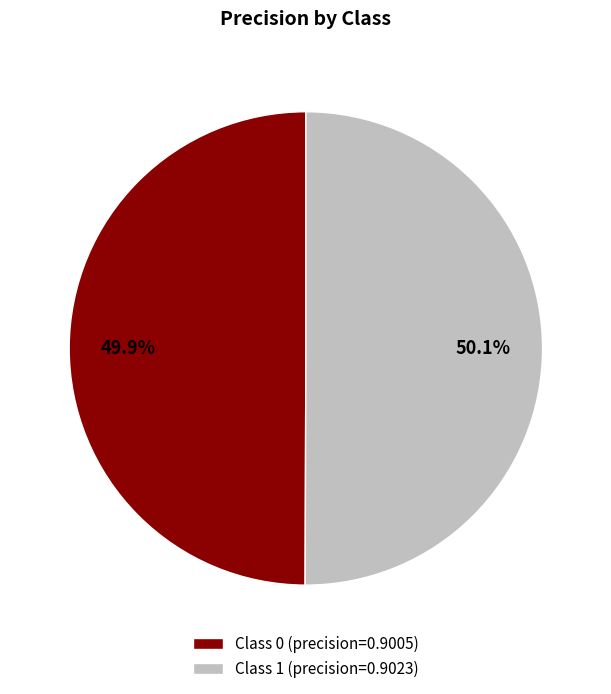

What percentage is NOT represented by Class 0 (precision=0.9005)?

50.1%